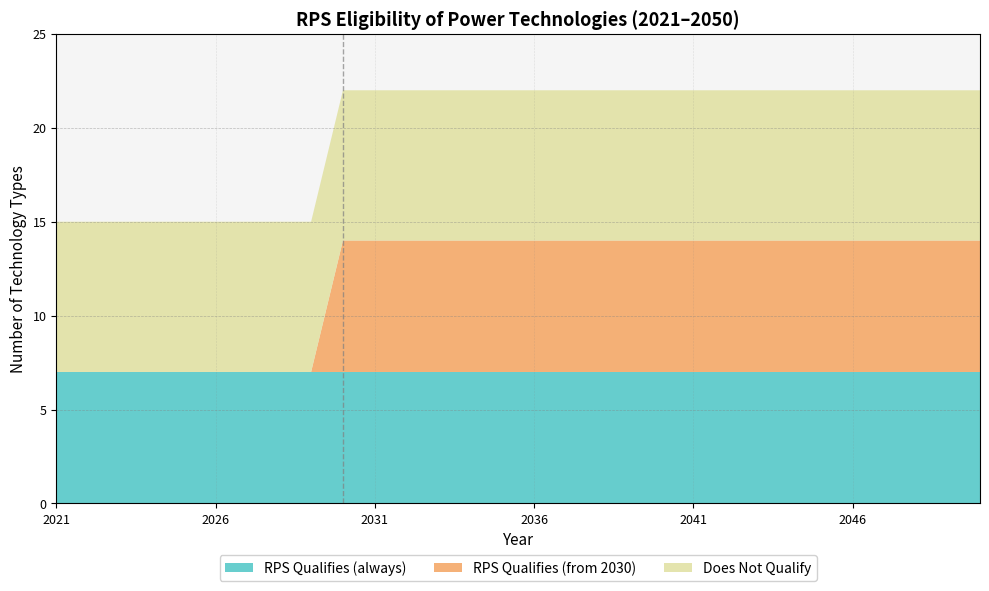

What is the minimum value for RPS Qualifies (always)?

7